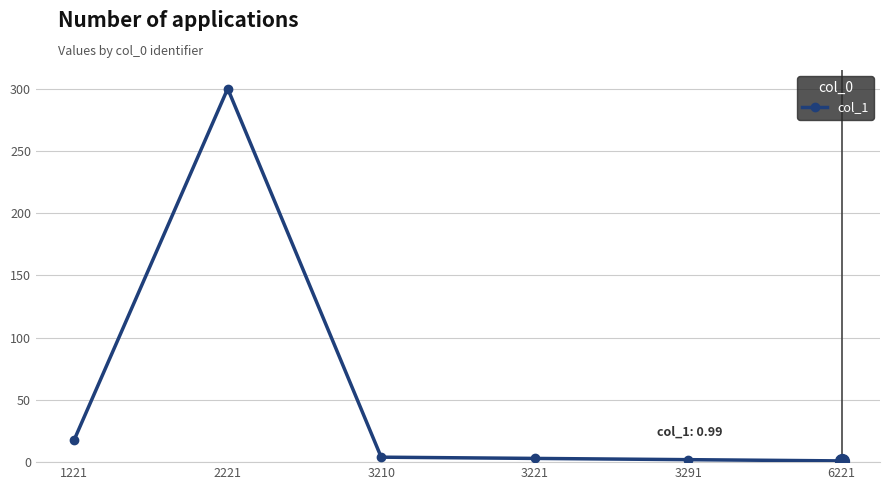

Which has a higher value, 1221 or 2221?

2221